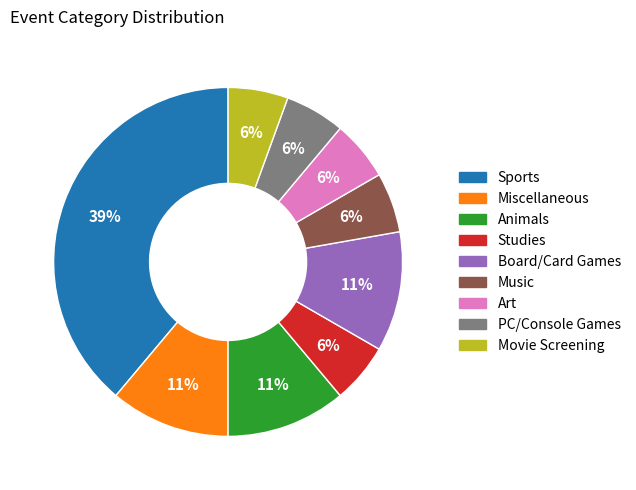

Is Miscellaneous the majority of the pie?

No